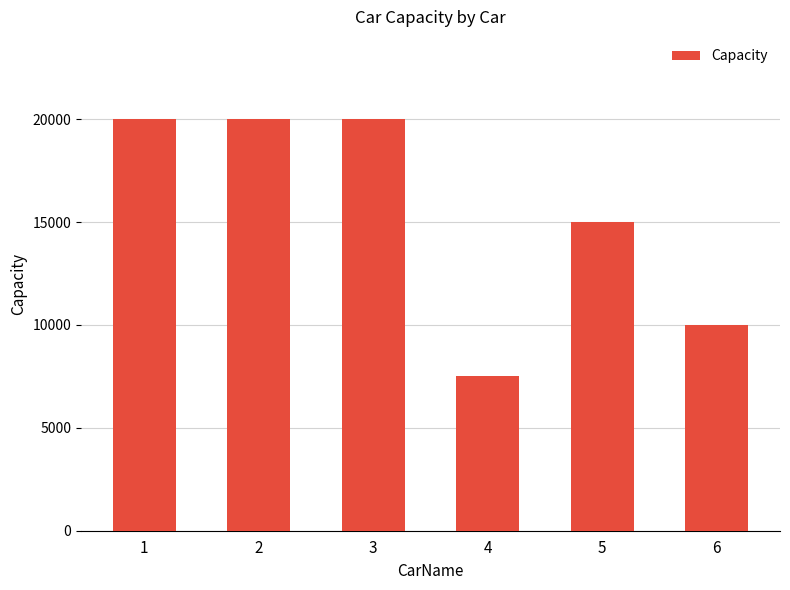

What is the change in value from 3 to 5?

-5000